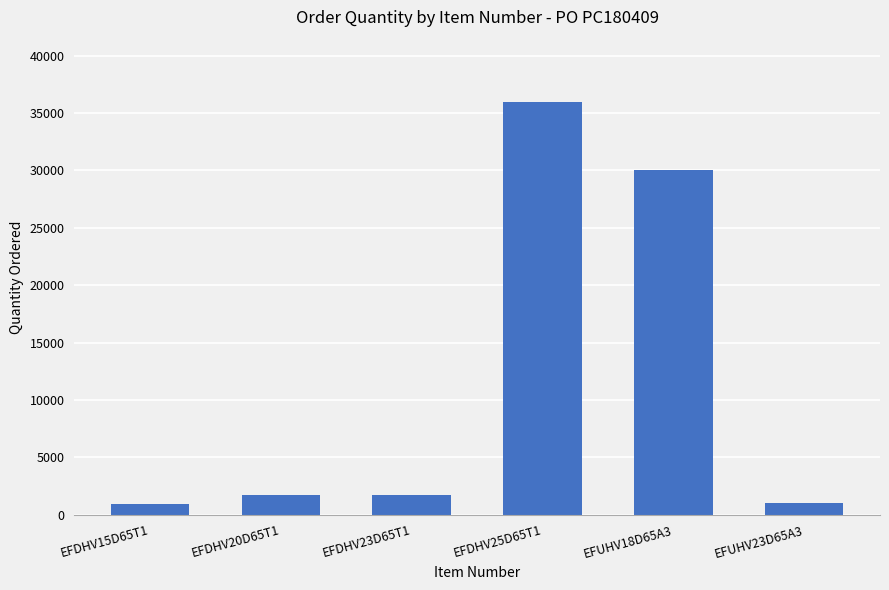

What is the difference between the maximum and minimum values?

35040